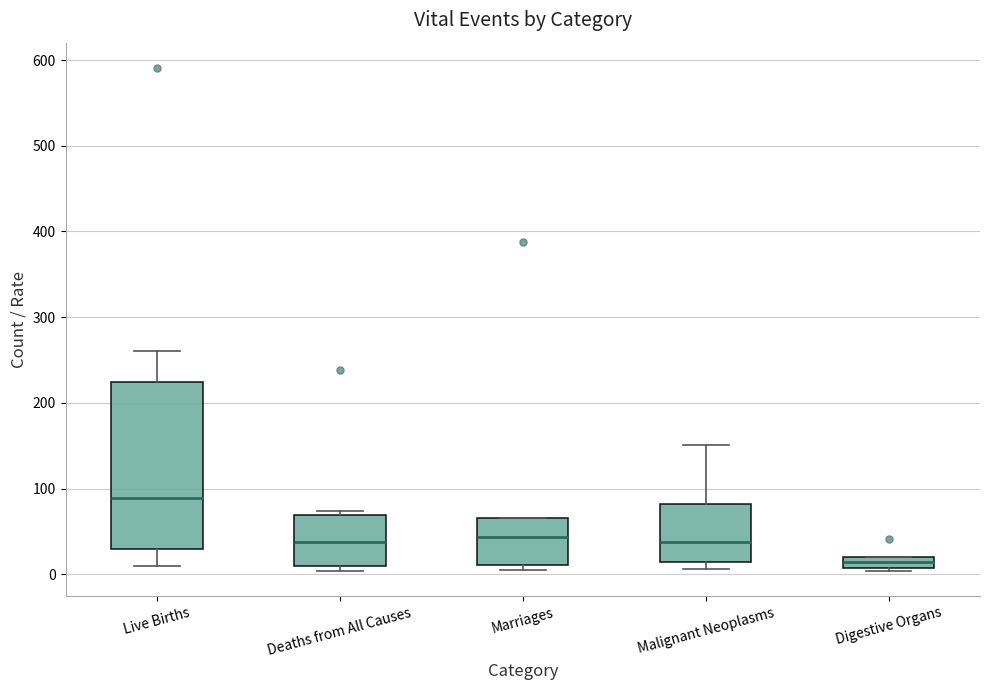

Where is the upper edge of the box for Malignant Neoplasms on the y-axis? The values are not printed on the chart, so give them approximately, as read against the axis.

80